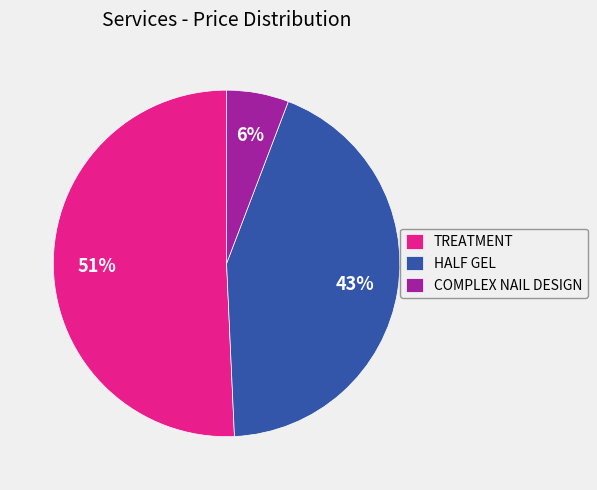

Does HALF GEL represent more than half of the total?

No